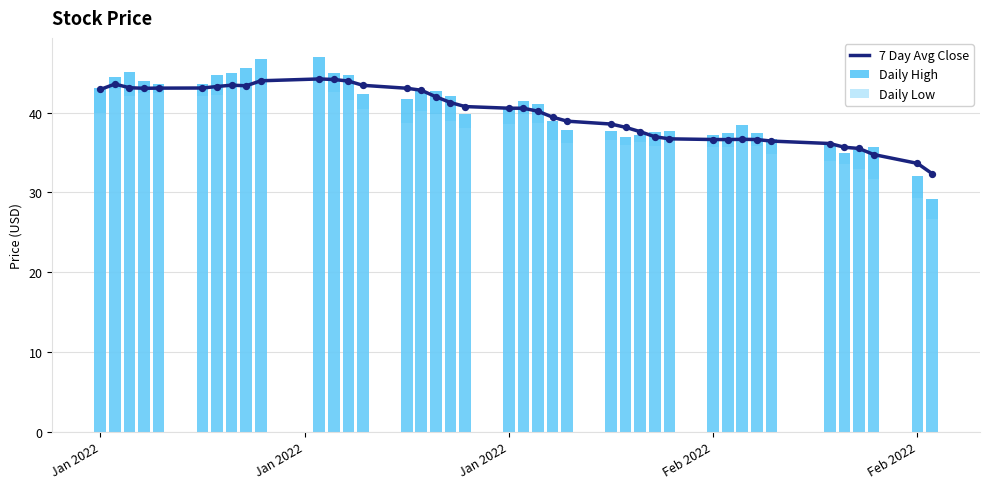

Which series has the widest spread of Y values?

Daily High